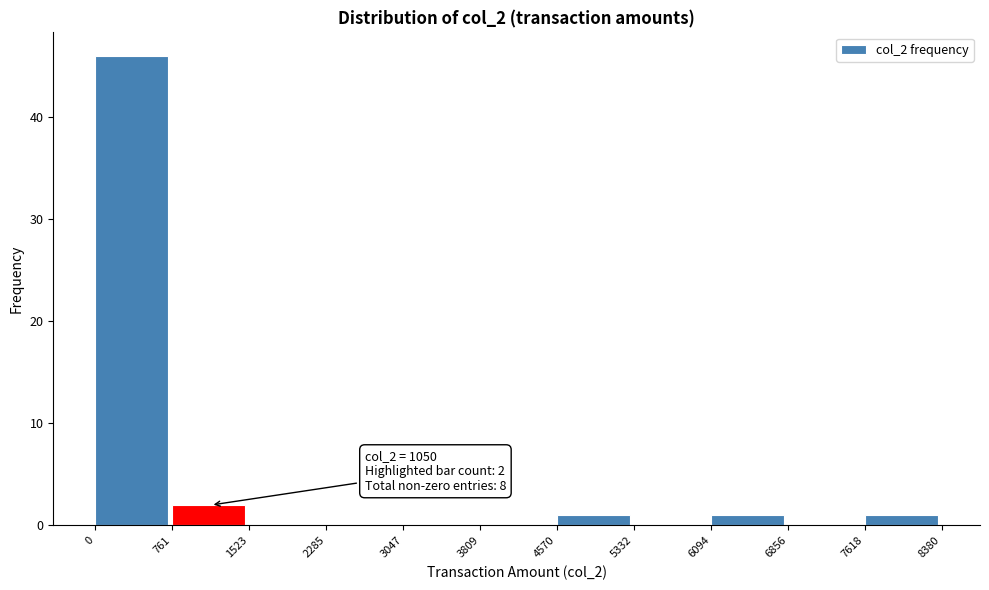

Which range on the x-axis has the tallest bar?

0 to 761